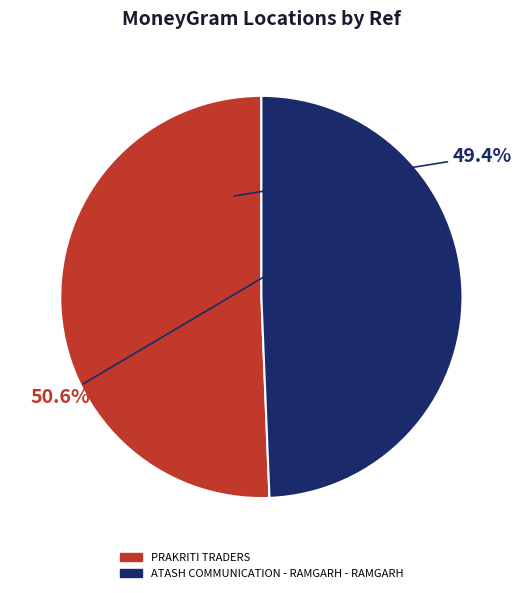

How much of the chart is everything except PRAKRITI TRADERS?

49.4%